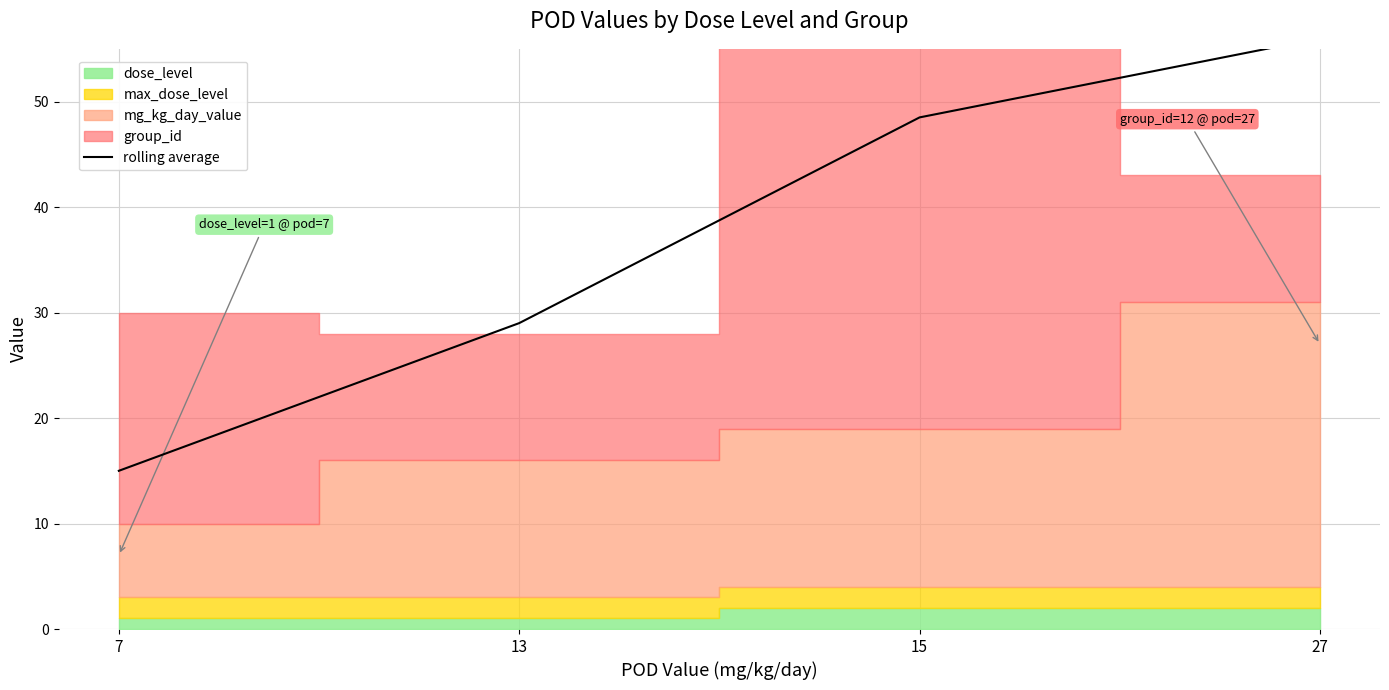

True or false: the data has more than 2 interior local peaks.

False